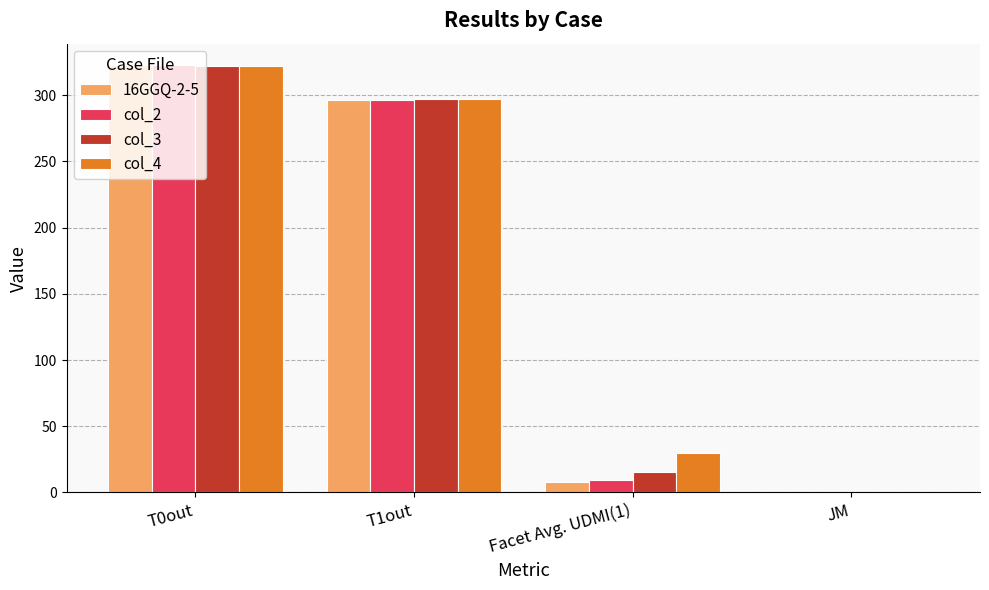

What is the maximum value for col_2?

322.6